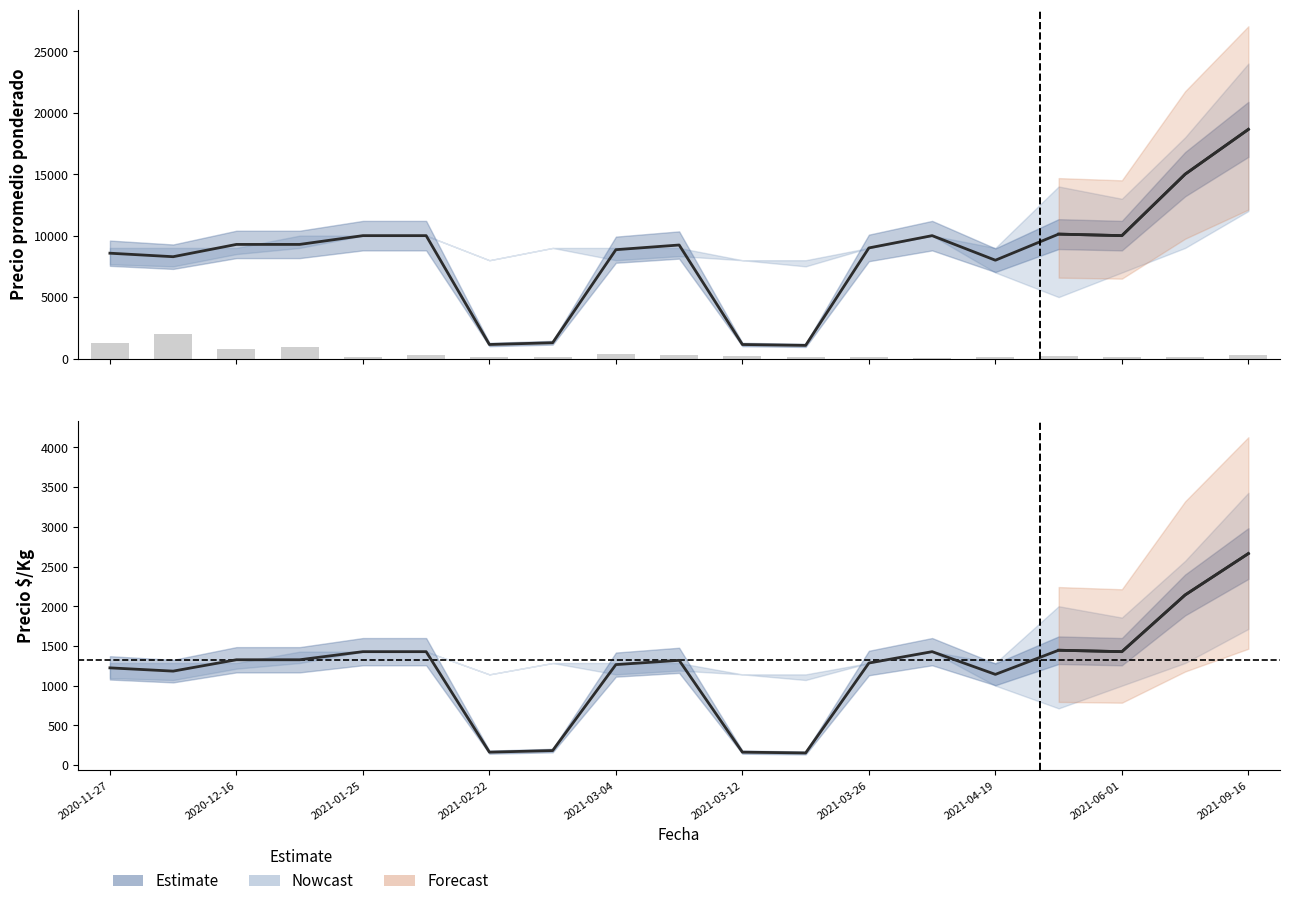

What is the greatest value displayed?

18646